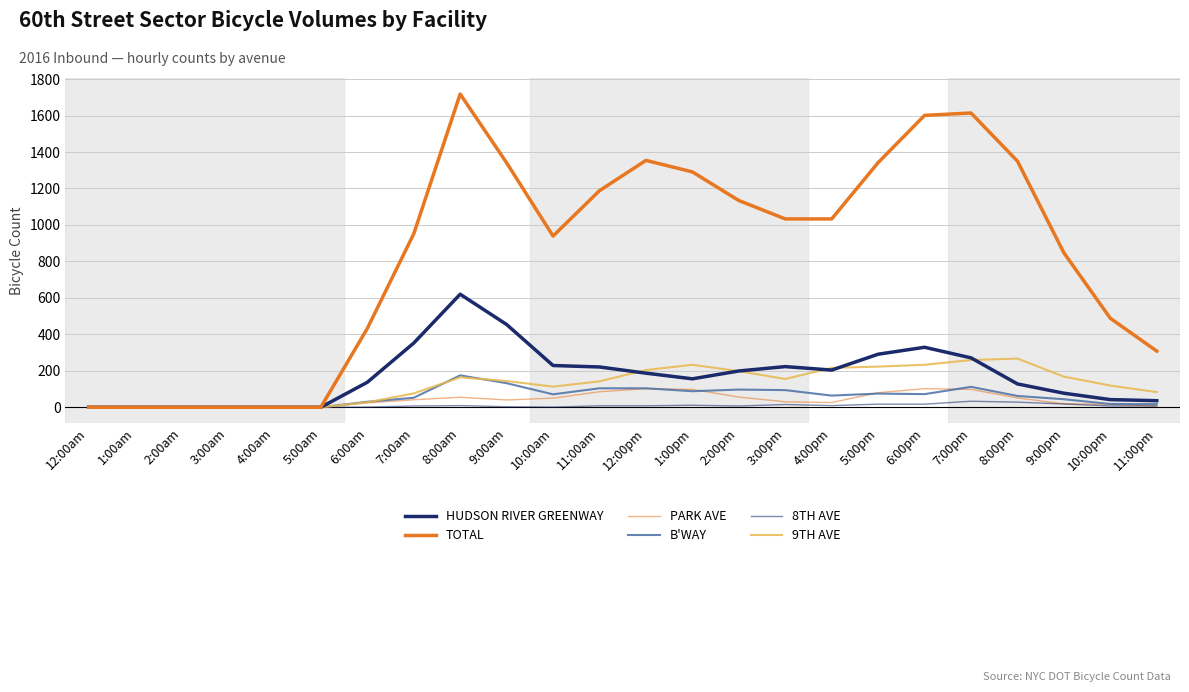

Which series has the widest spread of values?

TOTAL